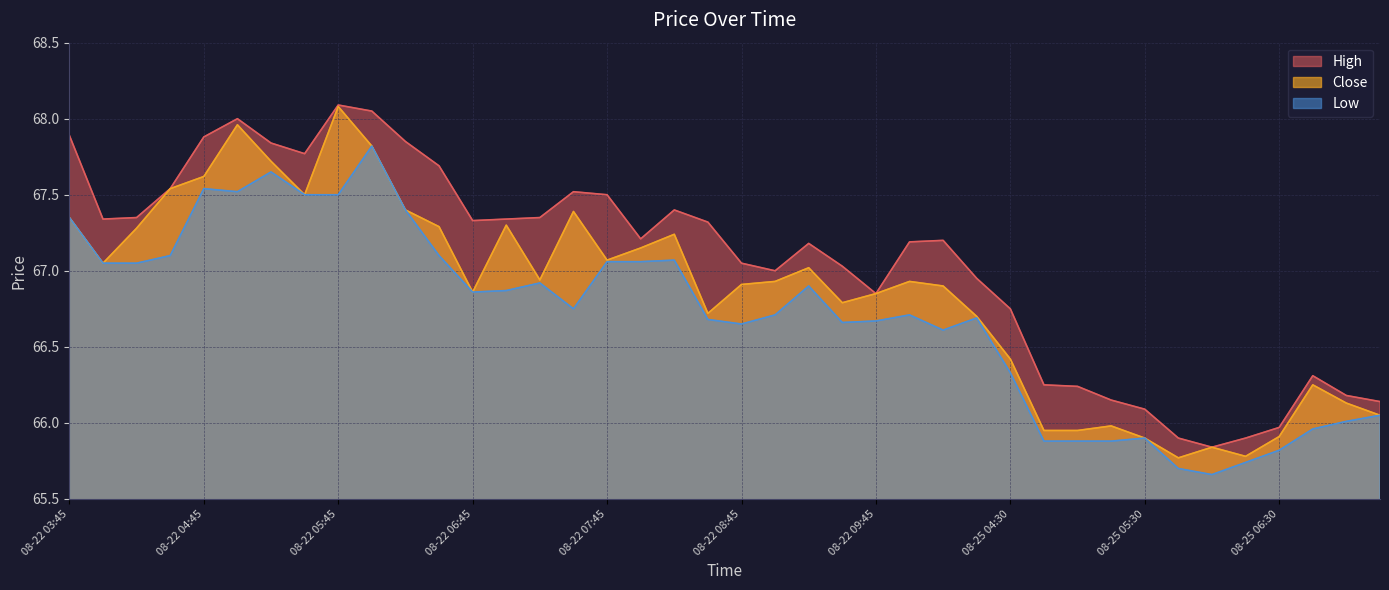

What are all the series names shown in the legend?

High, Close, Low